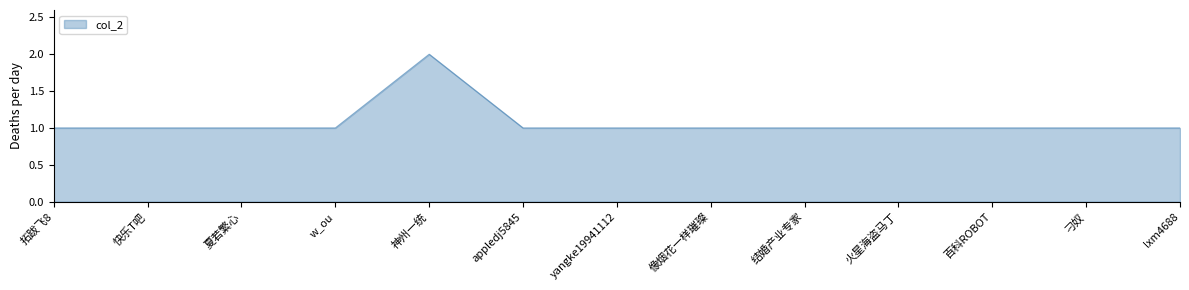

What is the sum of all values?

14